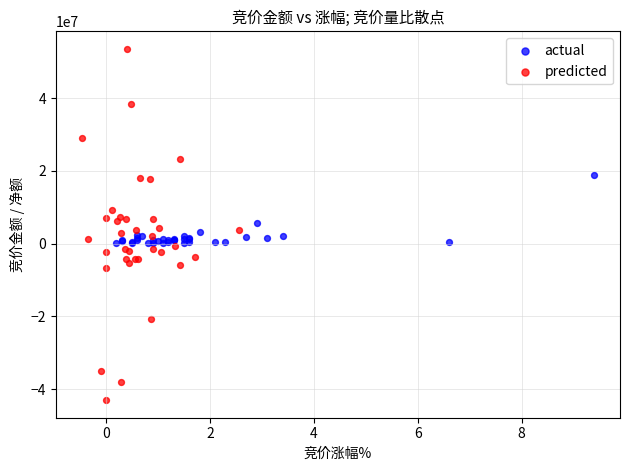

Which series reaches the maximum Y coordinate?

predicted